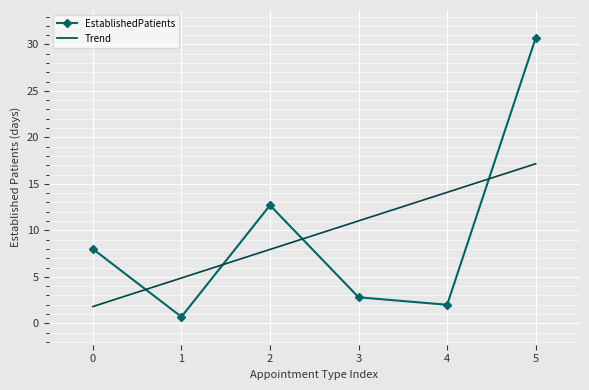

Rank the series by their maximum value, from lowest to highest.

Trend, EstablishedPatients